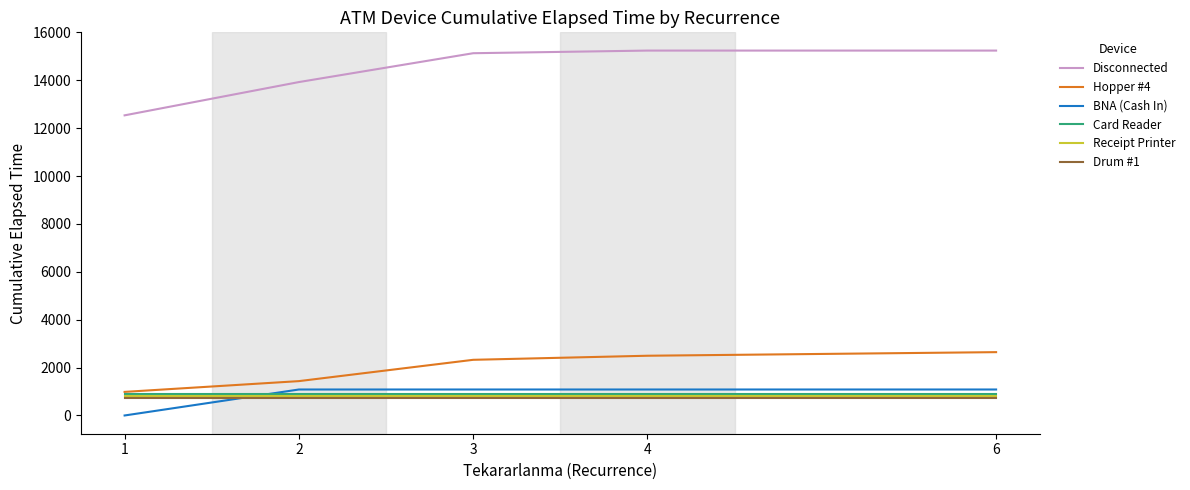

What is the greatest value displayed?

15240